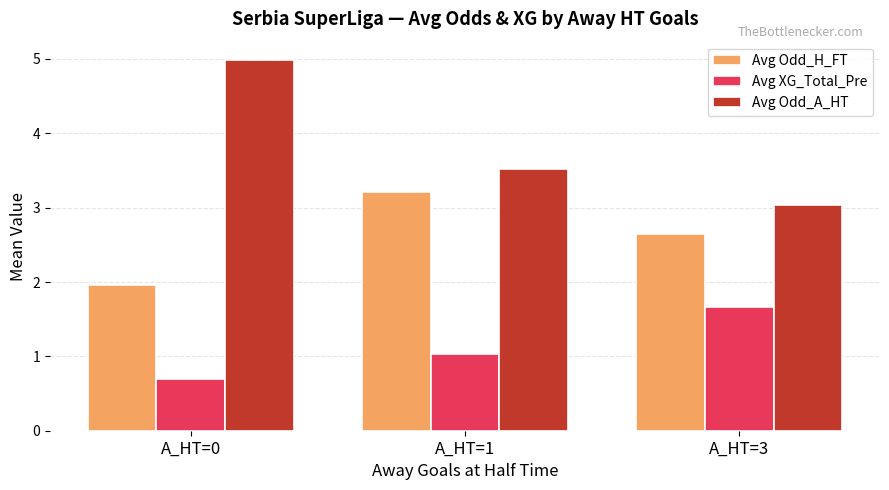

Which series has the largest total across all categories?

Avg Odd_A_HT